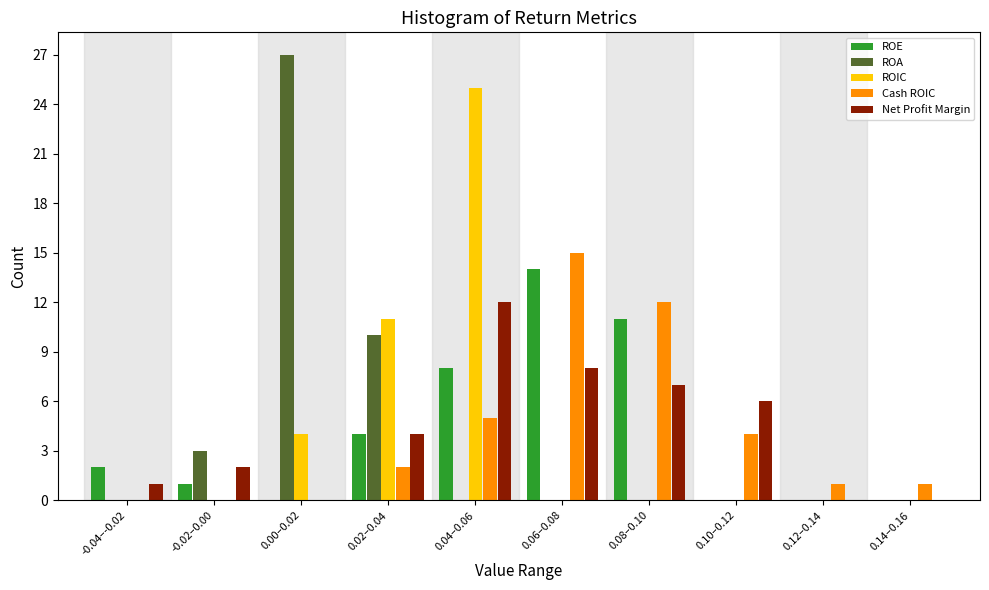

Which category has the highest value in the ROIC series?

0.04–0.06